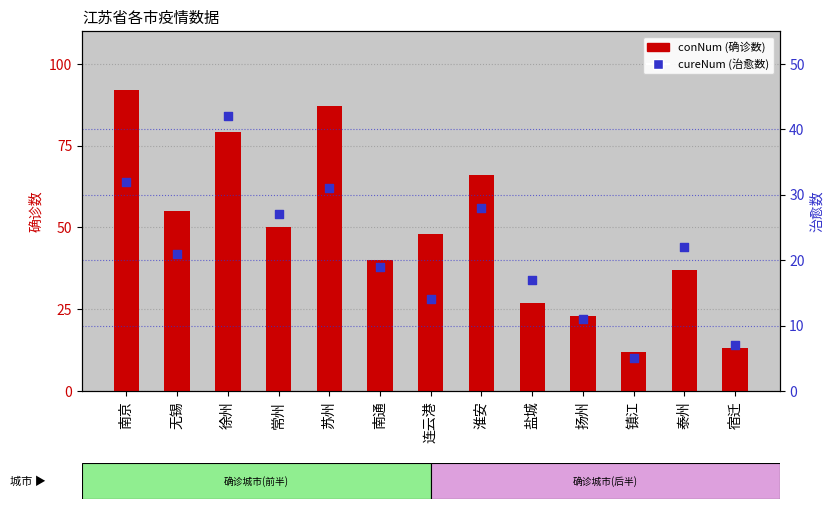

Which series contains the lowest Y value?

cureNum (治愈数)